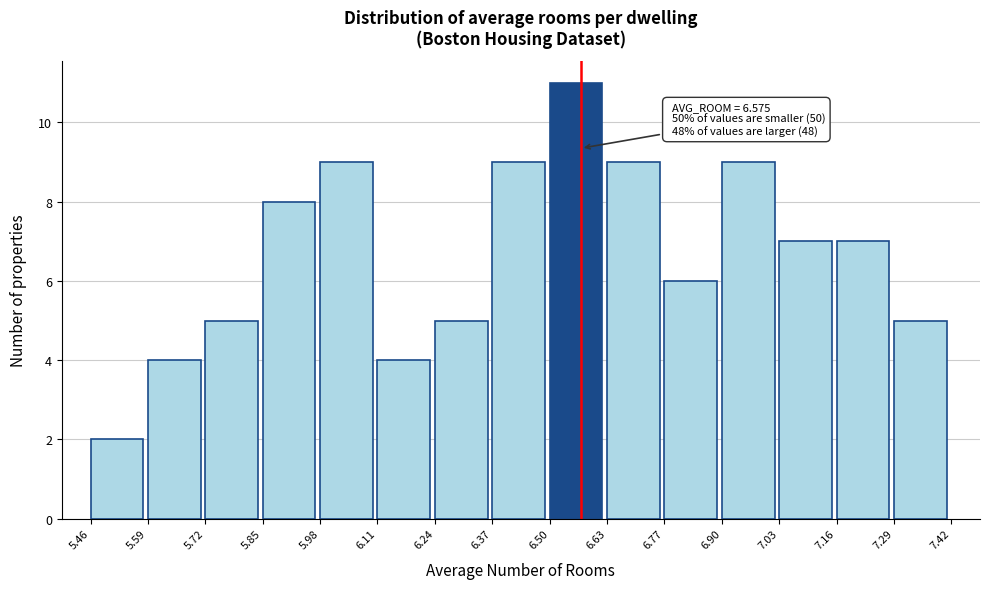

Over which range of the x-axis is the bar tallest?

6.50 to 6.63